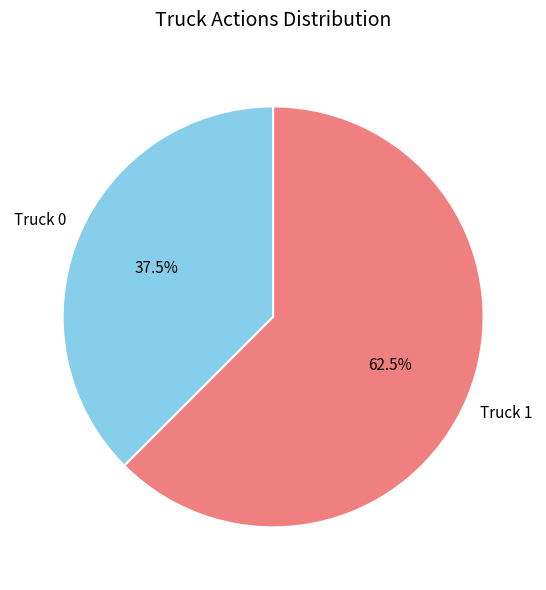

Between Truck 1 and Truck 0, which is larger?

Truck 1